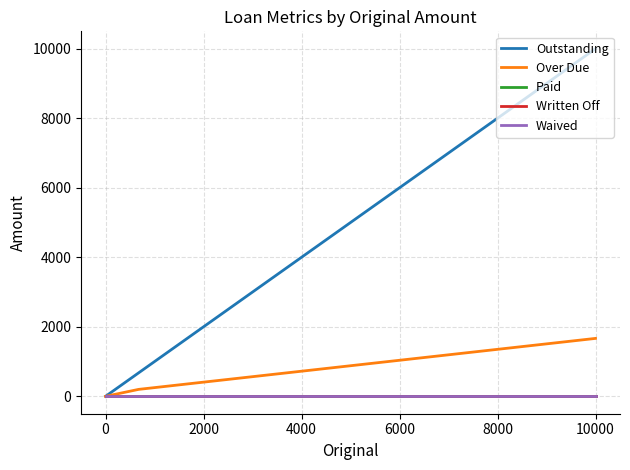

How many lines are shown in the chart?

5